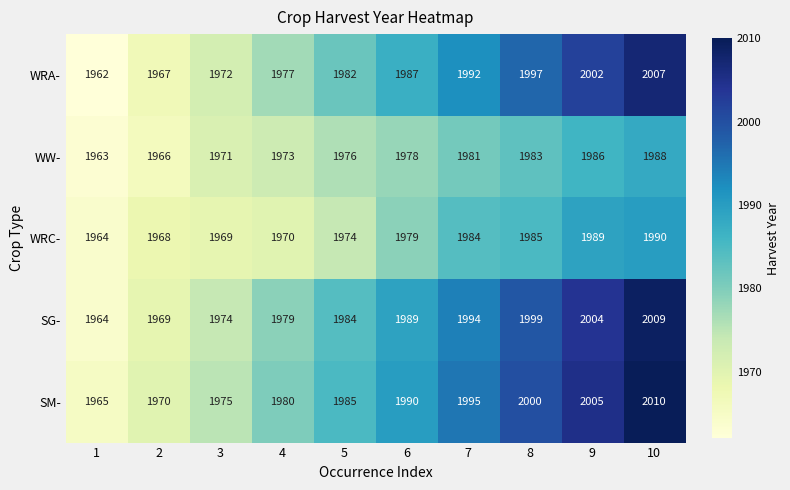

What is the spread (max minus min) of values at 10?

22